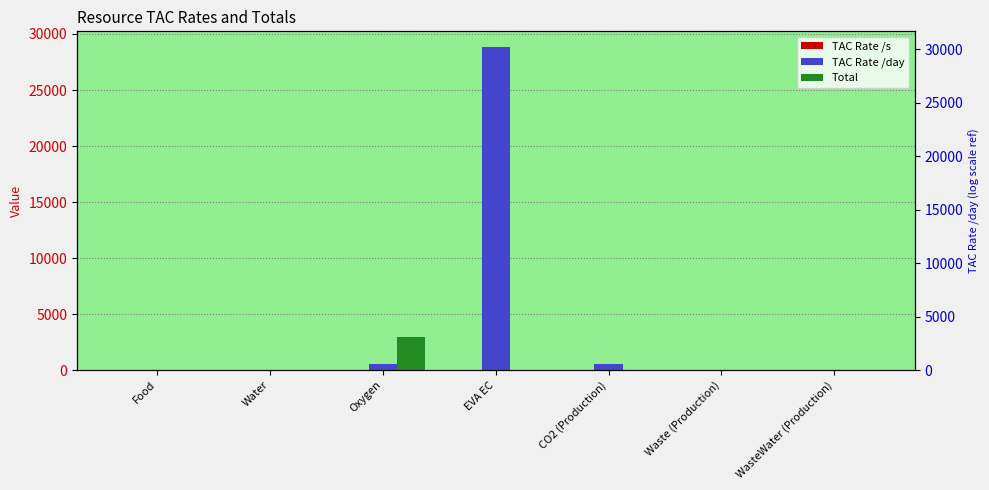

Is the value of TAC Rate /day at WasteWater (Production) greater than the value of Total at Water?

No